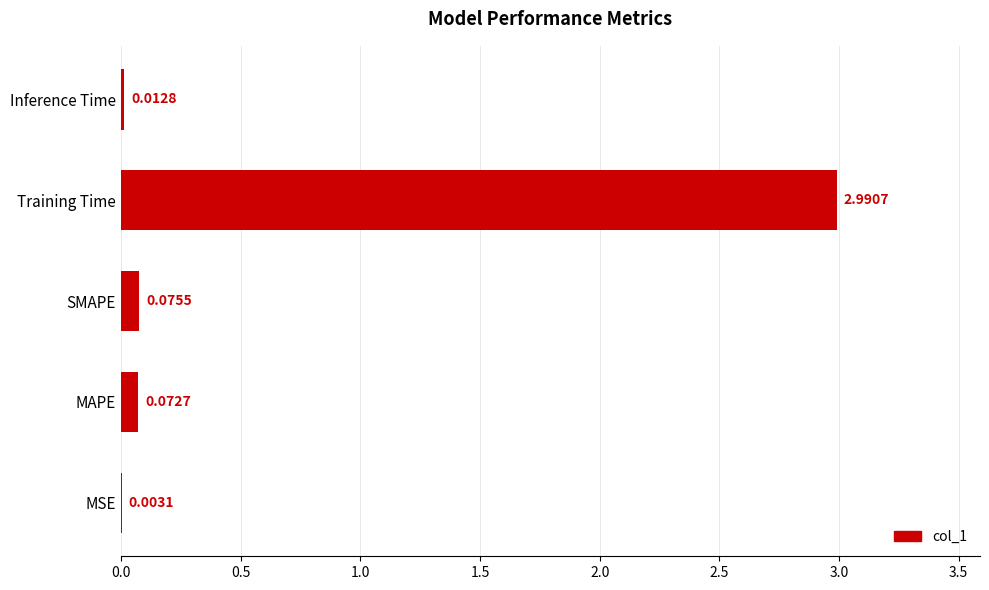

What is the sum of all values?

3.2